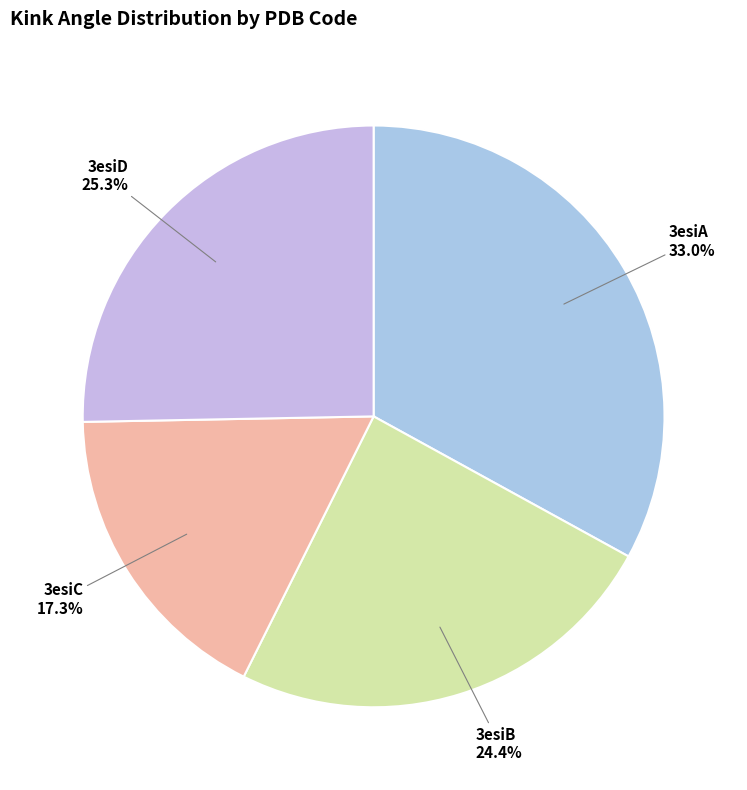

The 3esiC slice represents 3% of the pie. True or false?

False